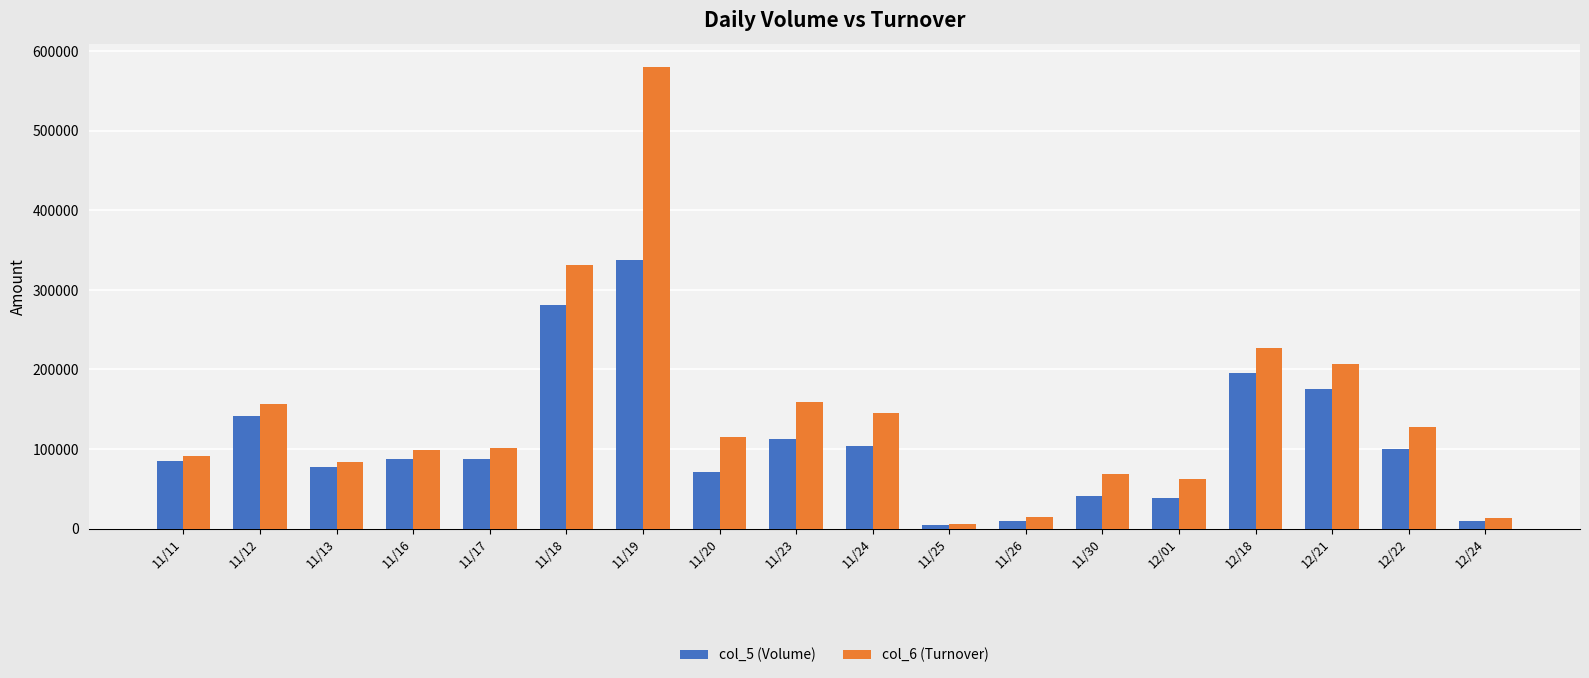

Which category has the highest value in the col_5 (Volume) series?

11/19